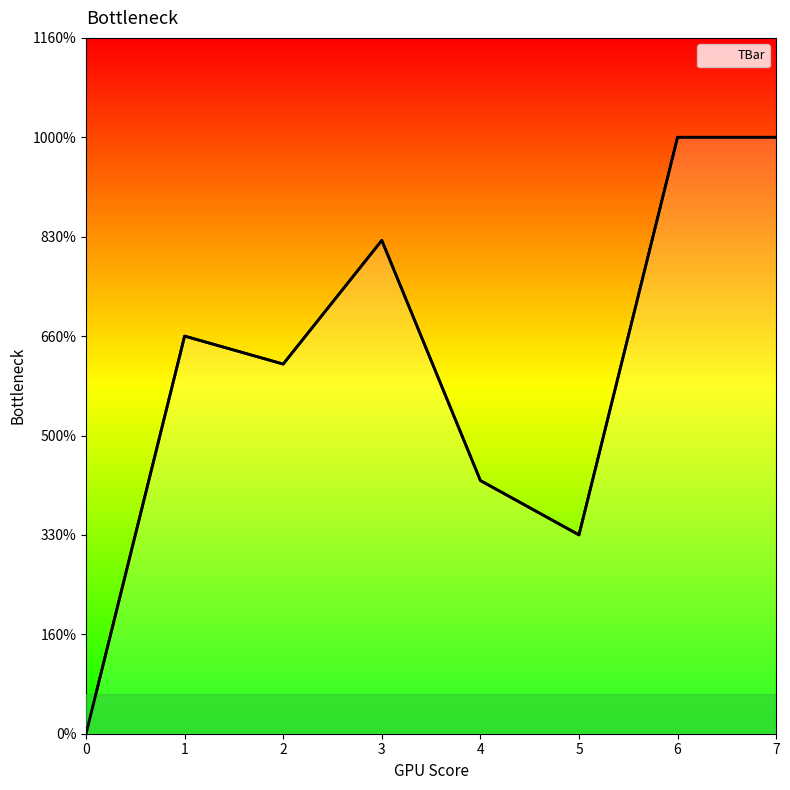

Is this an area chart (filled region under the line)?

Yes